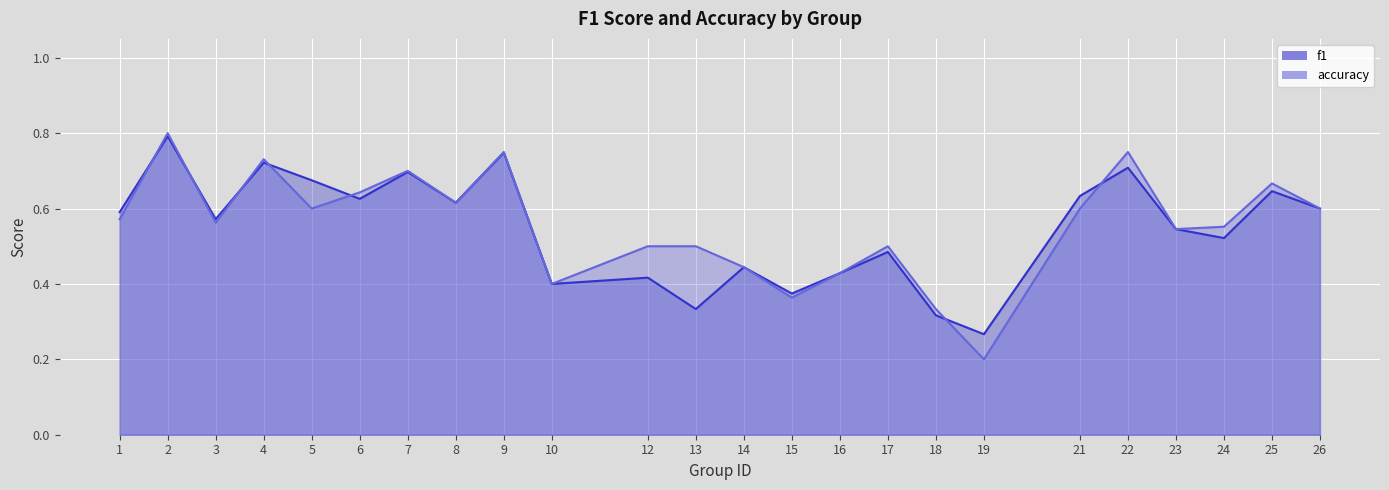

At which category does the chart reach its peak across all series?

2